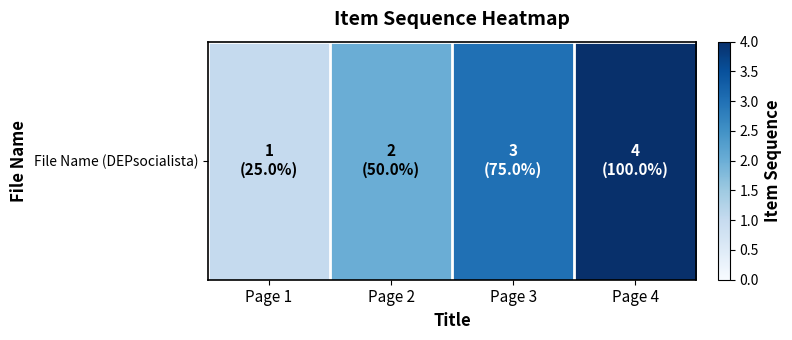

Reading left to right, extract all data points from this chart.

Page 1=1	Page 2=2	Page 3=3	Page 4=4